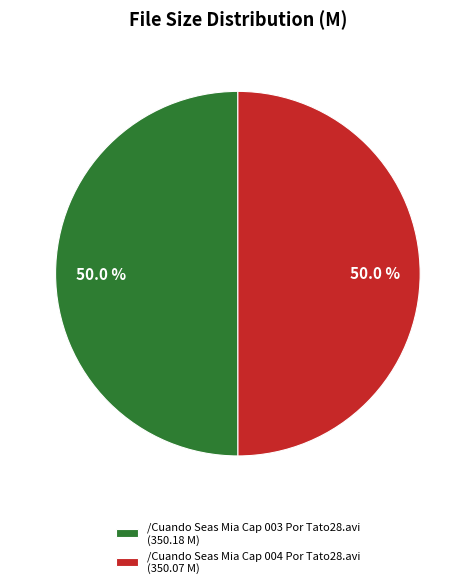

What is the ratio of the value at /Cuando Seas Mia Cap 004 Por Tato28.avi (350.07 M) to the value at /Cuando Seas Mia Cap 003 Por Tato28.avi (350.18 M)?

1.0